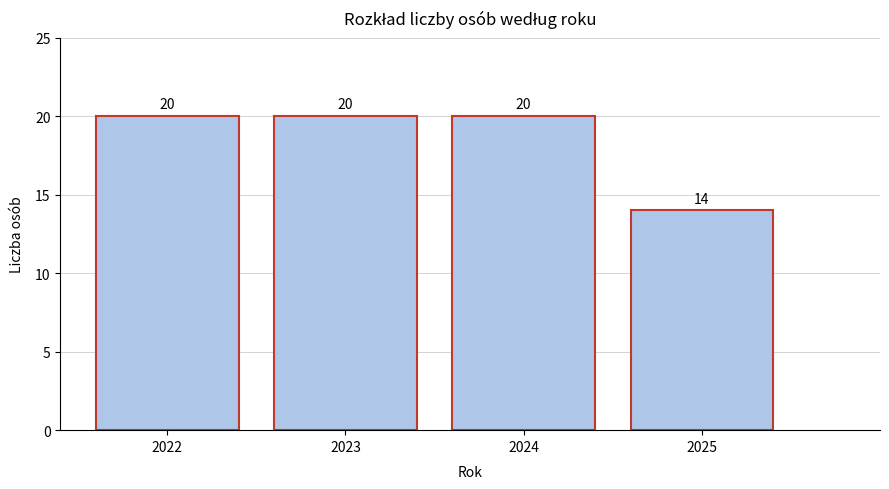

Reading right to left, list all the values displayed in this chart.

14	20	20	20